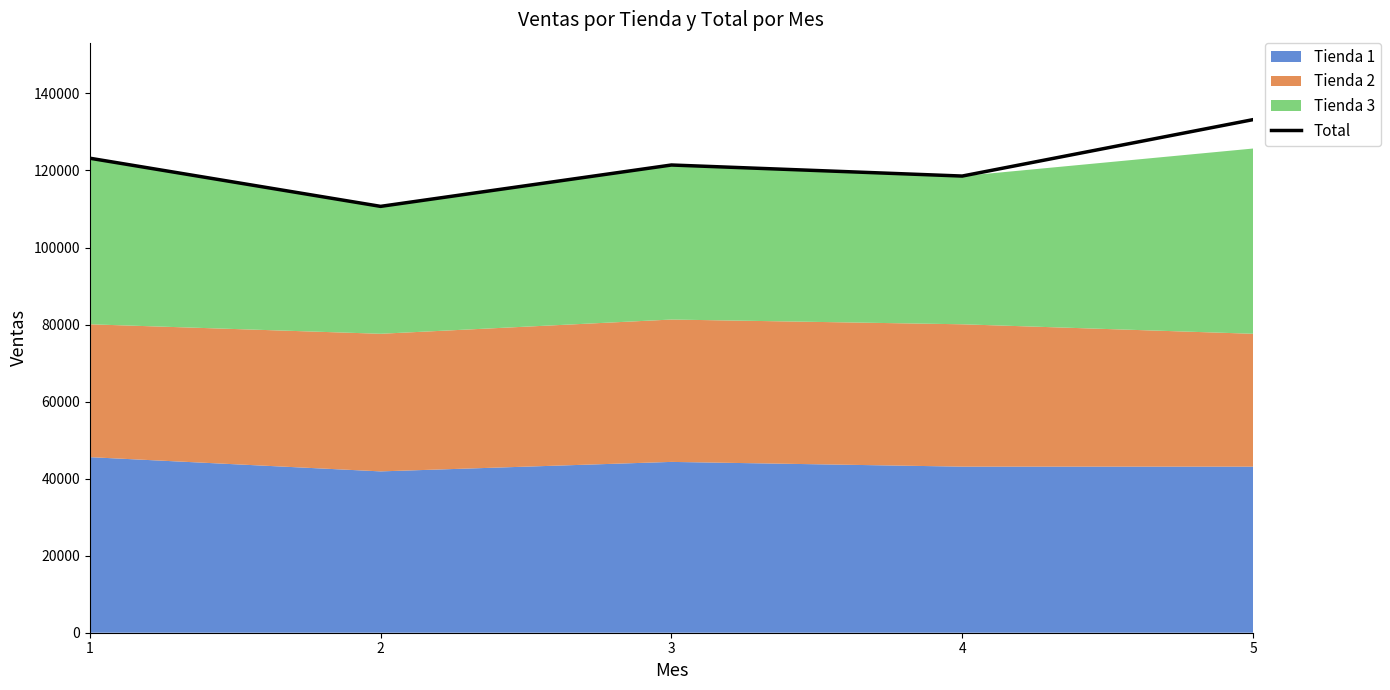

Between 3 and 4, which is larger?

3